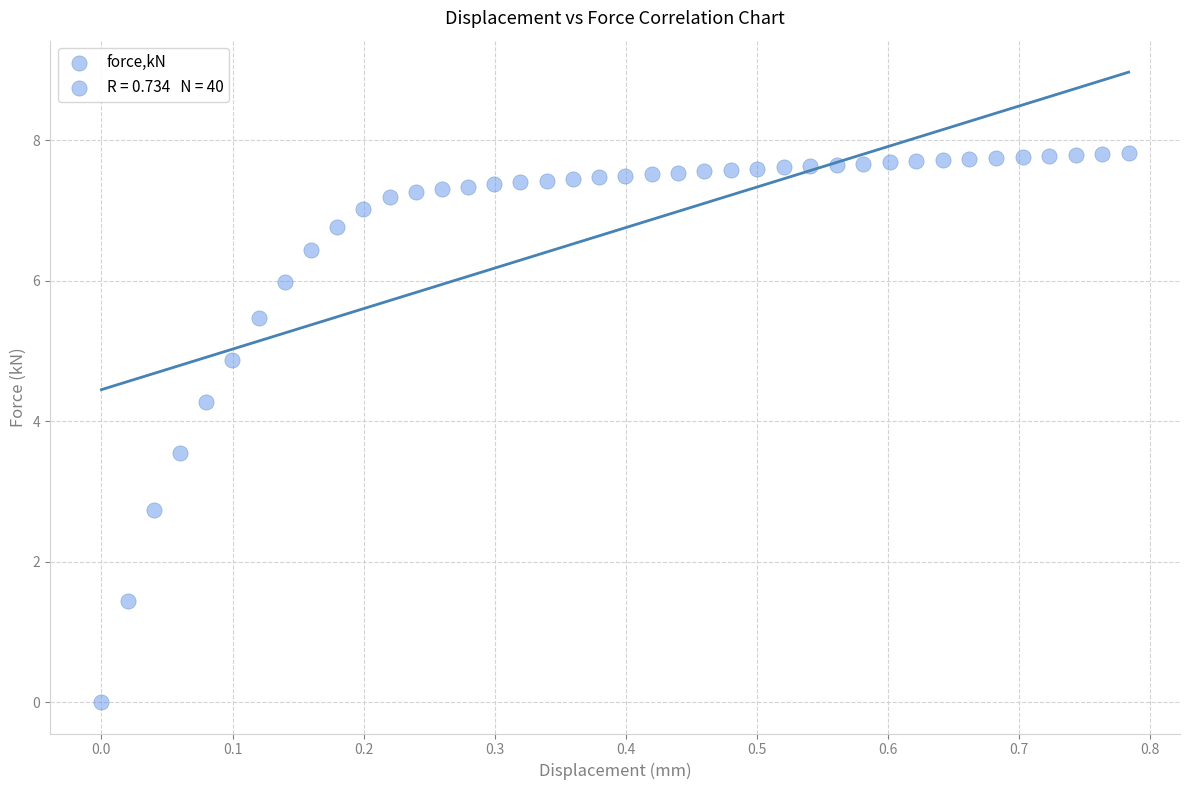

What is the range of X values (max minus min)?

0.8